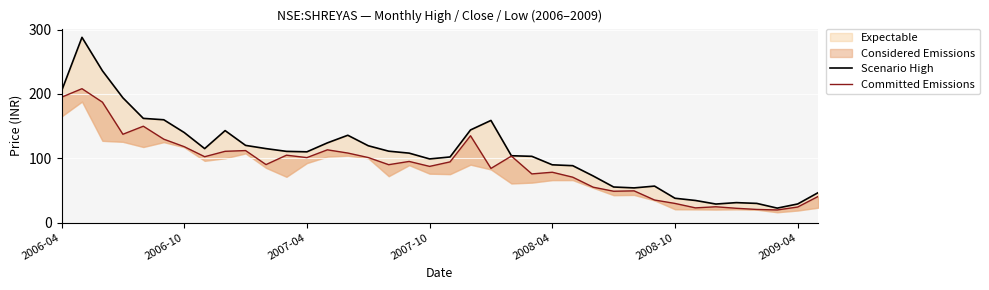

What is the greatest value displayed?

288.0